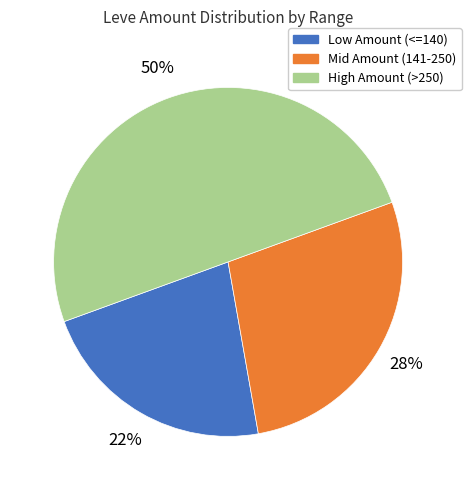

To the nearest percent, what is the average slice percentage?

33%